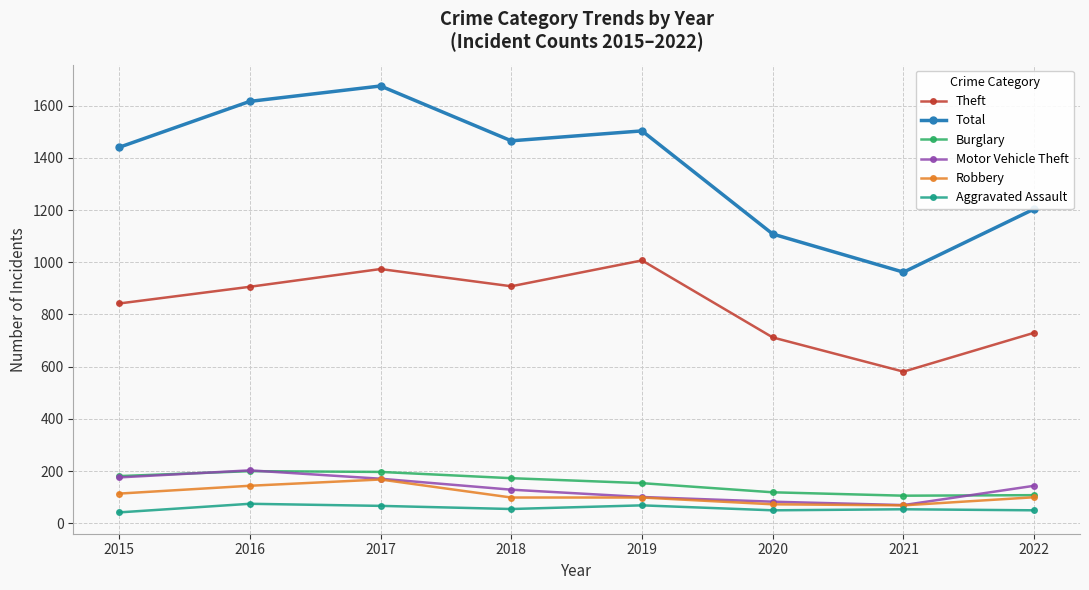

True or false: Theft and Total cross at least once.

False